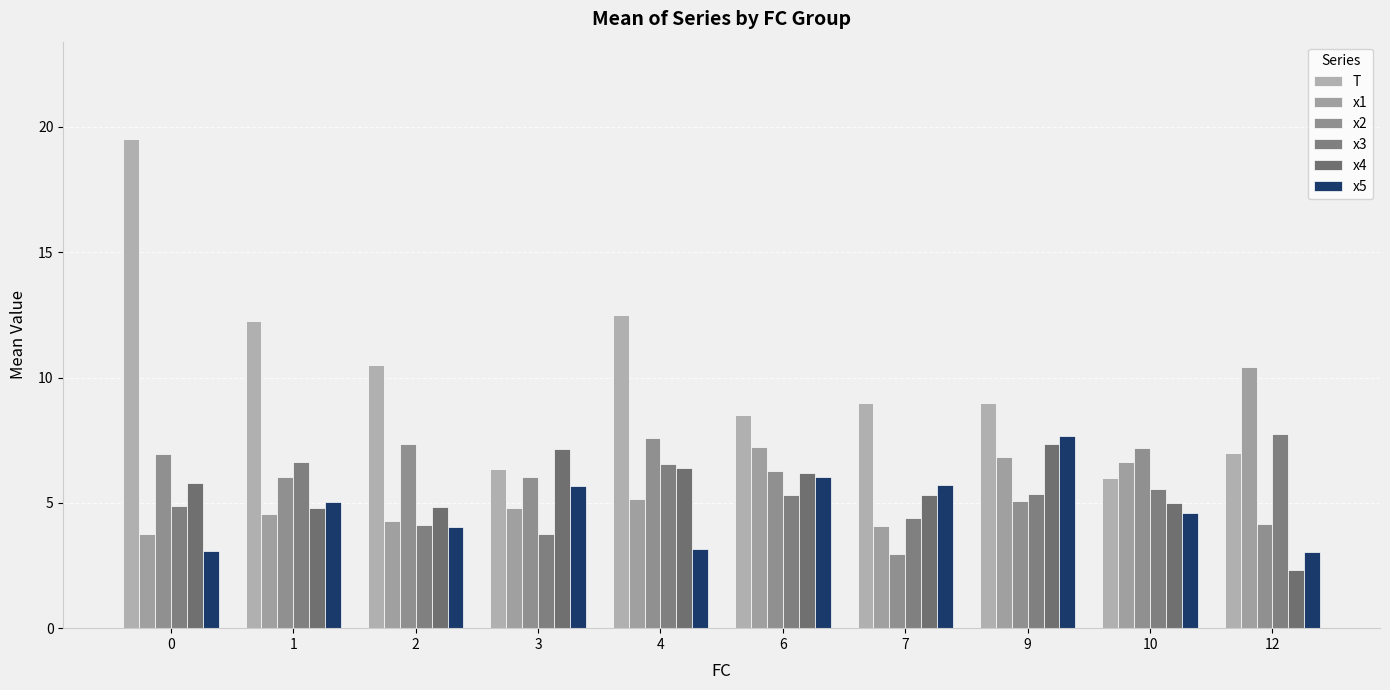

At which label is x4 closest to 4?

1